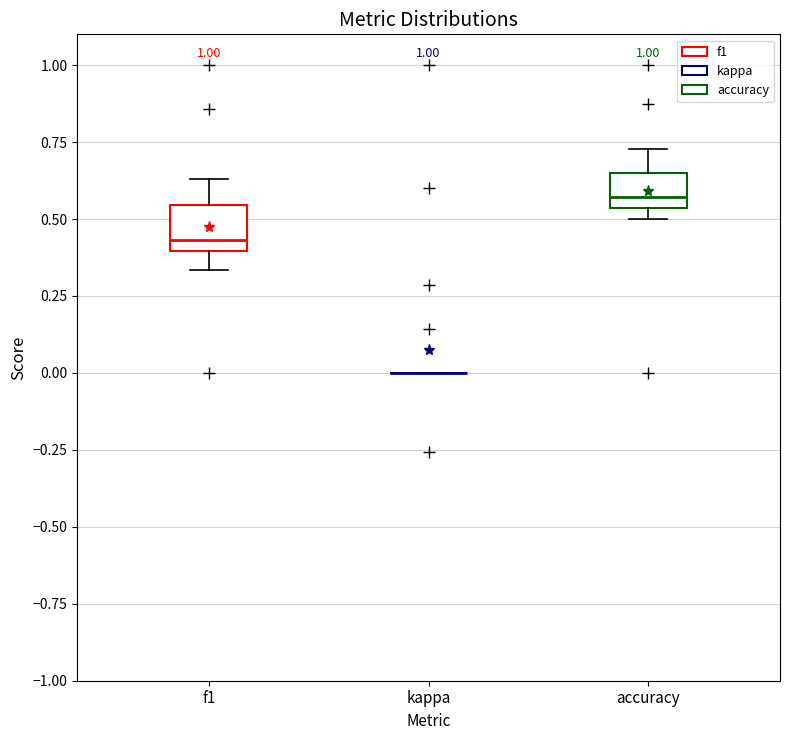

Reading left to right, transcribe this box plot: for each box, give where its median line is, the range the box spans, and where its two whiskers end, as read against the y-axis. The values are not printed on the chart, so give them approximately, as read against the axis.

f1: median 0.45, box 0.40 to 0.55, whiskers 0.35 to 0.65
kappa: box collapsed to a line at 0.00, whiskers 0.00 to 0.00
accuracy: median 0.55 (just above the box's lower edge), box 0.55 to 0.65, whiskers 0.50 to 0.75